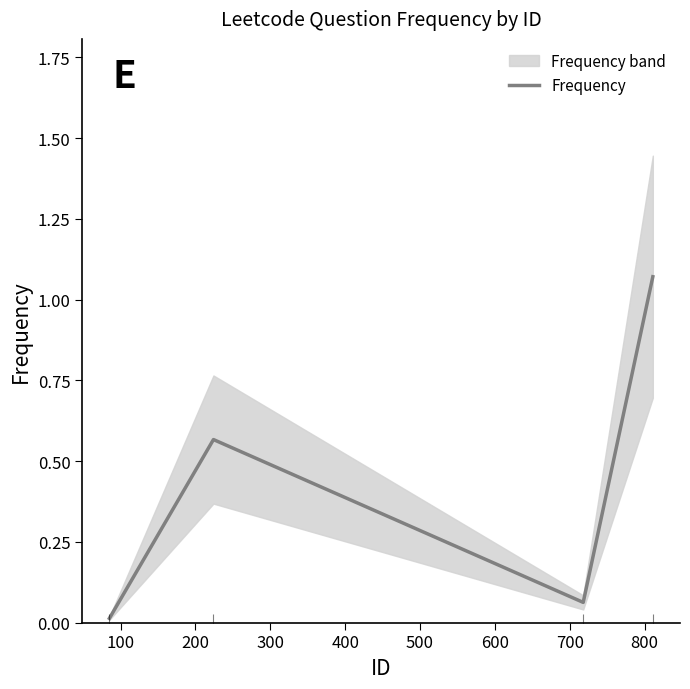

What is the greatest value displayed?

1.1